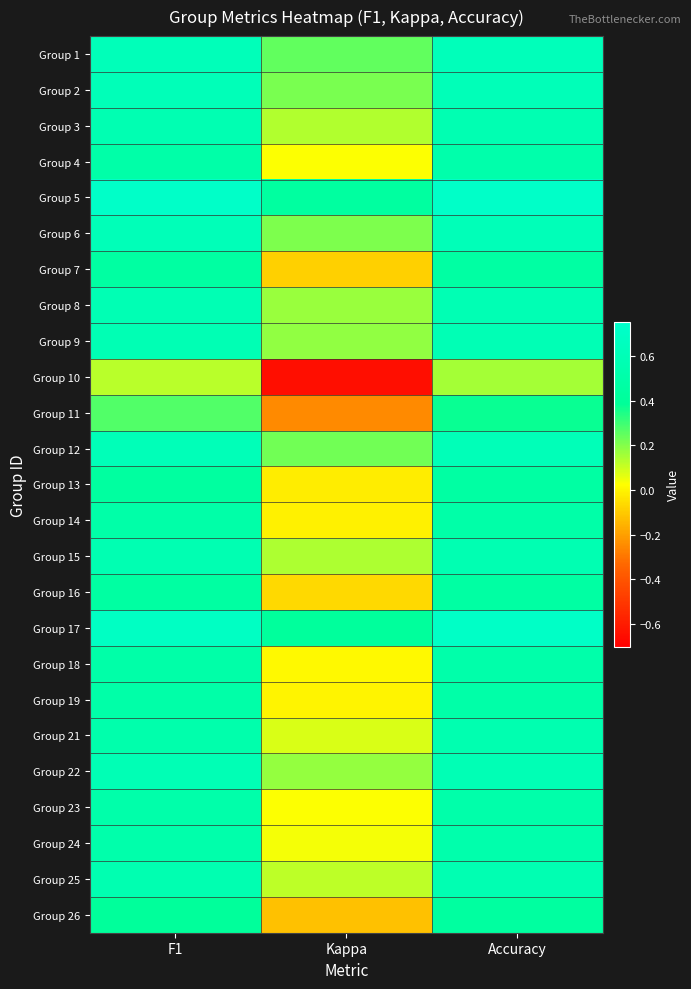

Reading left to right, list all the values displayed in this chart.

Group 1: F1=0.6	Kappa=0.2	Accuracy=0.6
Group 2: F1=0.6	Kappa=0.2	Accuracy=0.6
Group 3: F1=0.6	Kappa=0.1	Accuracy=0.6
Group 4: F1=0.5	Kappa=0.0	Accuracy=0.5
Group 5: F1=0.7	Kappa=0.4	Accuracy=0.7
Group 6: F1=0.6	Kappa=0.2	Accuracy=0.6
Group 7: F1=0.5	Kappa=-0.1	Accuracy=0.5
Group 8: F1=0.6	Kappa=0.2	Accuracy=0.6
Group 9: F1=0.6	Kappa=0.2	Accuracy=0.6
Group 10: F1=0.1	Kappa=-0.6	Accuracy=0.2
Group 11: F1=0.3	Kappa=-0.2	Accuracy=0.4
Group 12: F1=0.6	Kappa=0.2	Accuracy=0.6
Group 13: F1=0.4	Kappa=-0.0	Accuracy=0.5
Group 14: F1=0.5	Kappa=-0.0	Accuracy=0.5
Group 15: F1=0.6	Kappa=0.1	Accuracy=0.6
Group 16: F1=0.5	Kappa=-0.1	Accuracy=0.5
Group 17: F1=0.7	Kappa=0.4	Accuracy=0.7
Group 18: F1=0.5	Kappa=0.0	Accuracy=0.5
Group 19: F1=0.5	Kappa=0.0	Accuracy=0.5
Group 21: F1=0.5	Kappa=0.1	Accuracy=0.6
Group 22: F1=0.6	Kappa=0.2	Accuracy=0.6
Group 23: F1=0.5	Kappa=0.0	Accuracy=0.5
Group 24: F1=0.5	Kappa=0.0	Accuracy=0.5
Group 25: F1=0.6	Kappa=0.1	Accuracy=0.6
Group 26: F1=0.4	Kappa=-0.1	Accuracy=0.4